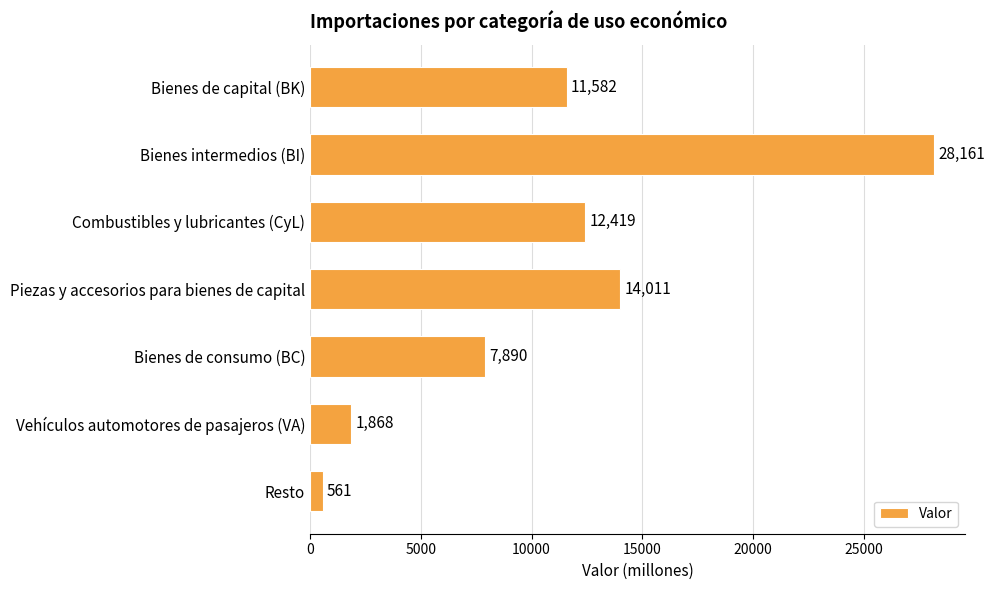

At which category does the chart reach its minimum across all series?

Resto